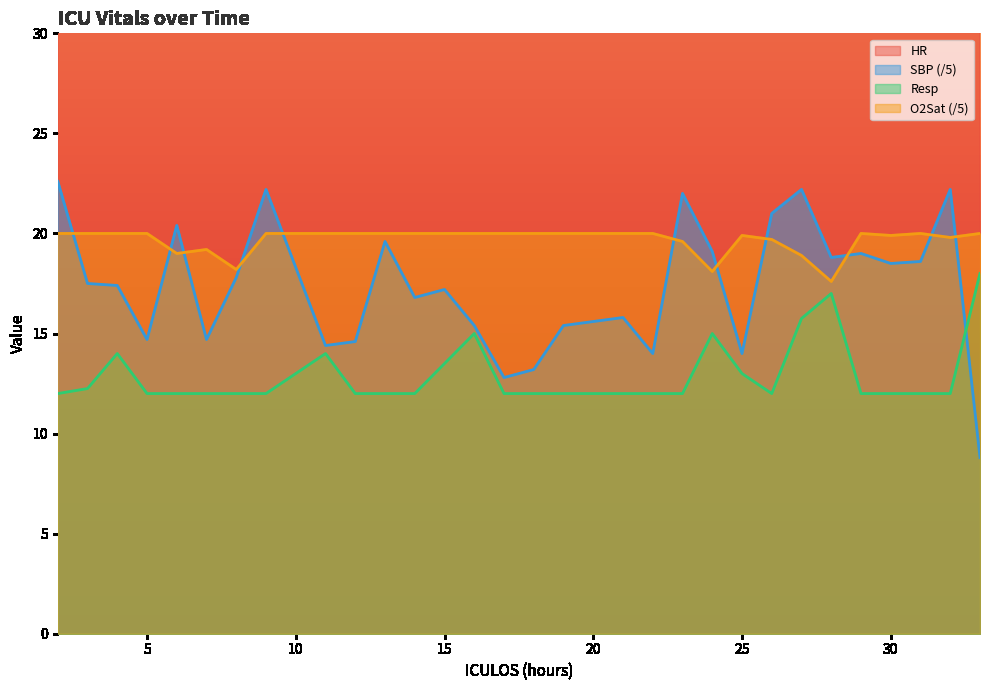

Where do SBP and Resp first cross each other?

32 and 33